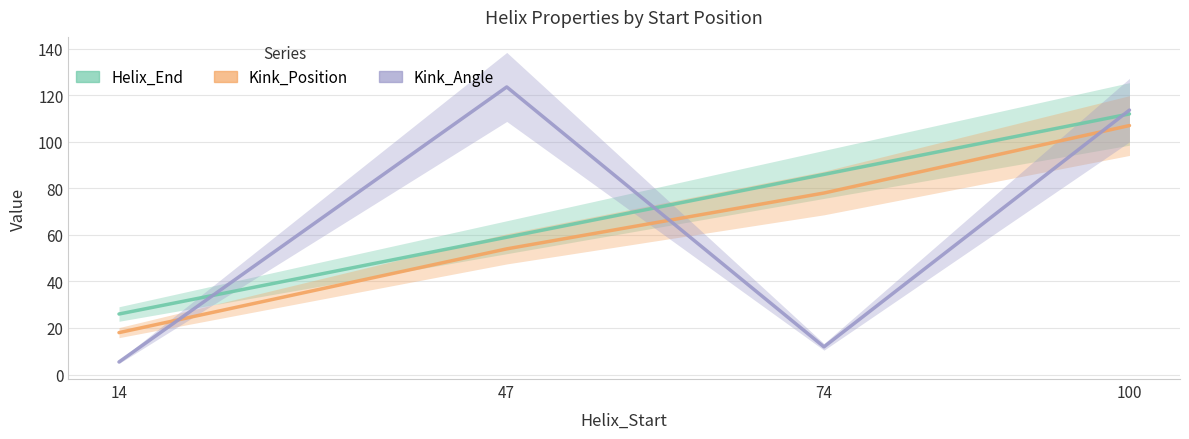

What are all the series names shown in the legend?

Helix_End, Kink_Position, Kink_Angle